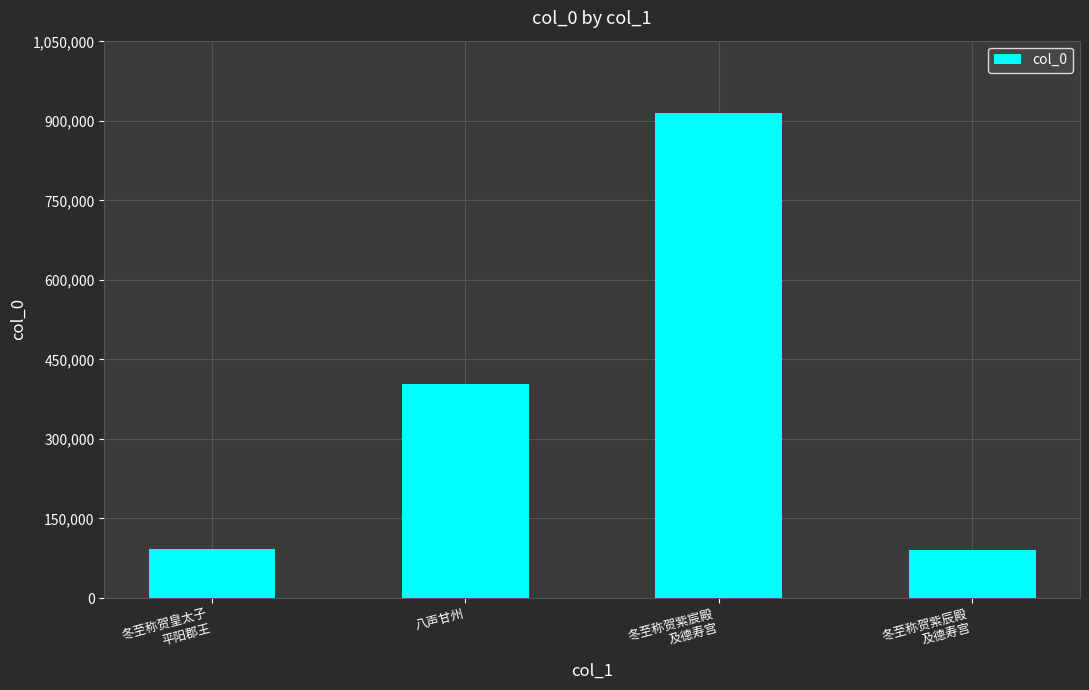

Which has a higher value, 冬至称贺紫宸殿
及德寿宫 or 冬至称贺紫辰殿
及德寿宫?

冬至称贺紫宸殿
及德寿宫